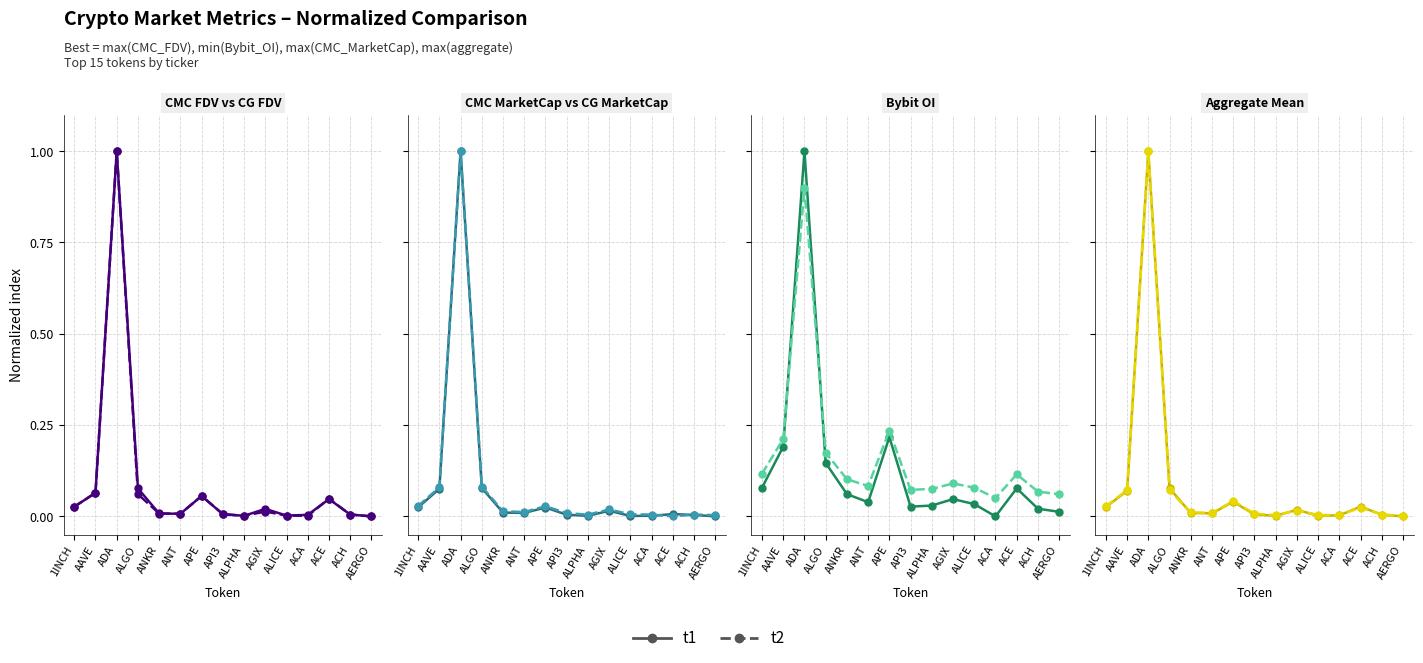

What is the highest value of the t1 series?

1.0